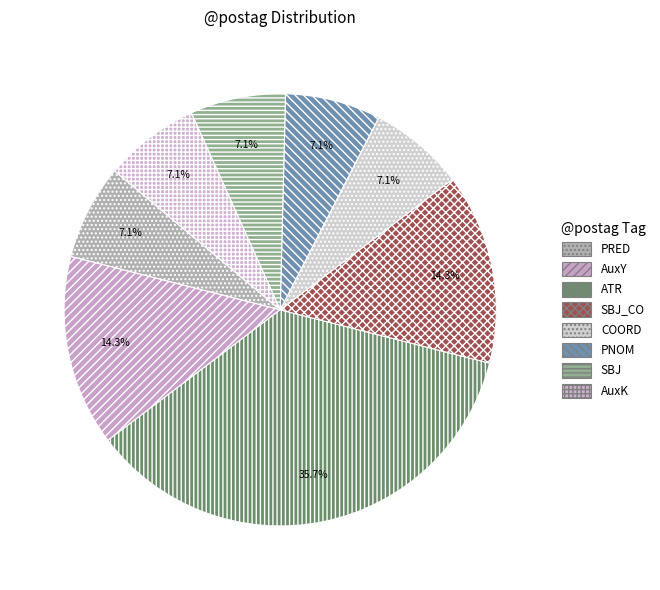

Is SBJ_CO the majority of the pie?

No